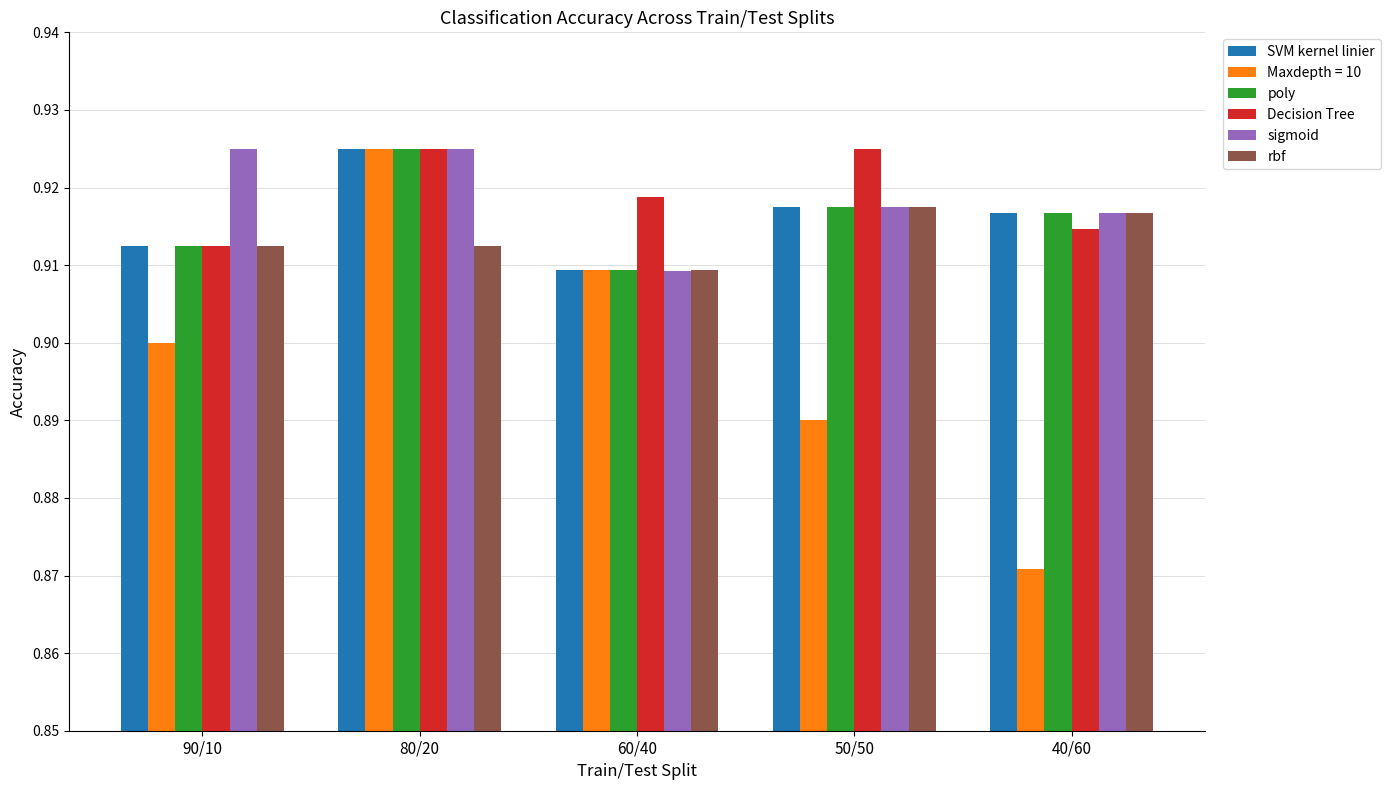

Which series has the widest spread of values?

Maxdepth = 10